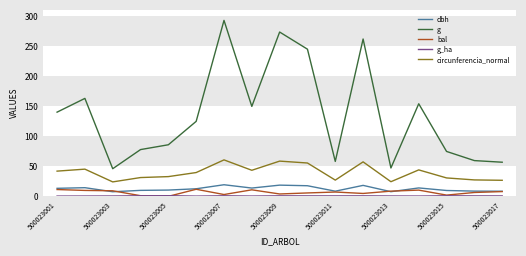

Which series has the largest total across all categories?

g